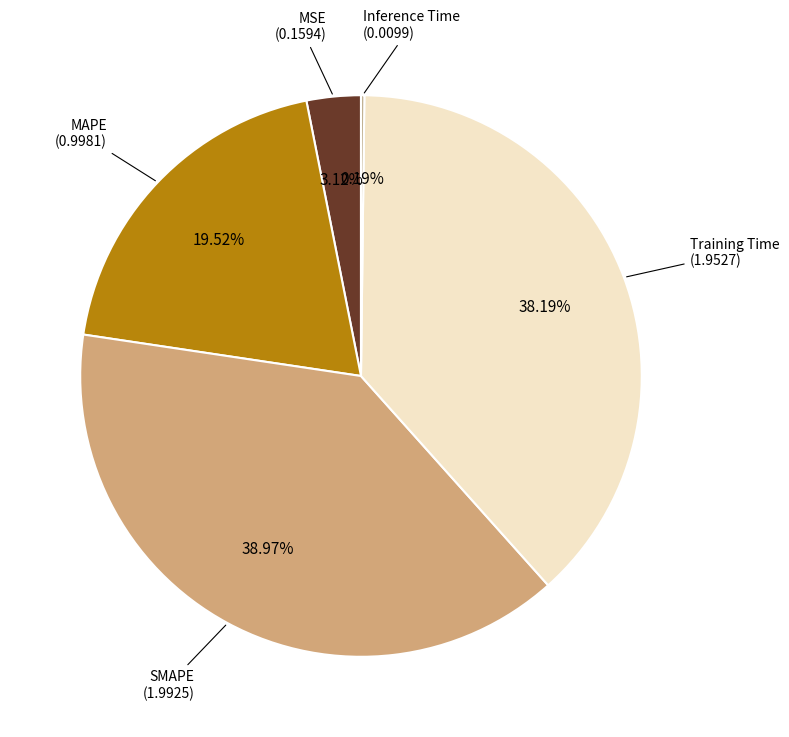

Does any single category account for the majority?

No